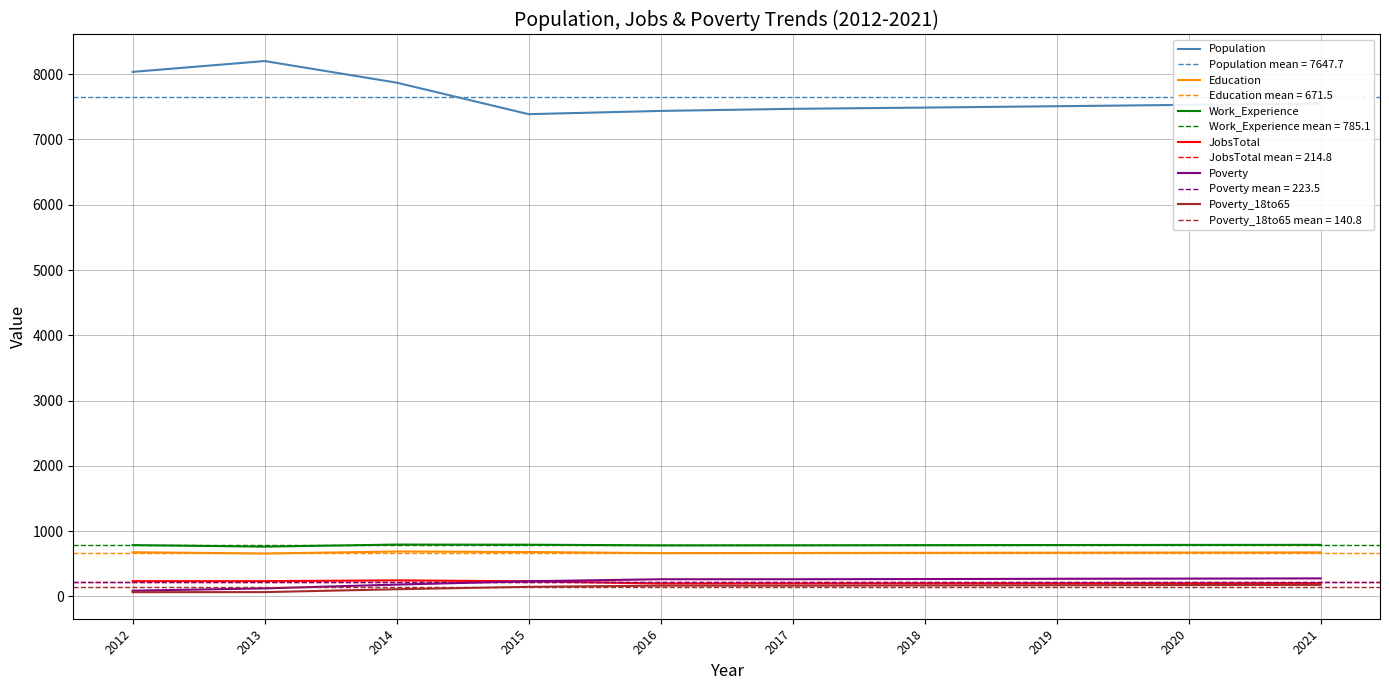

What is the value of the Poverty point at the 5th from the left?

263